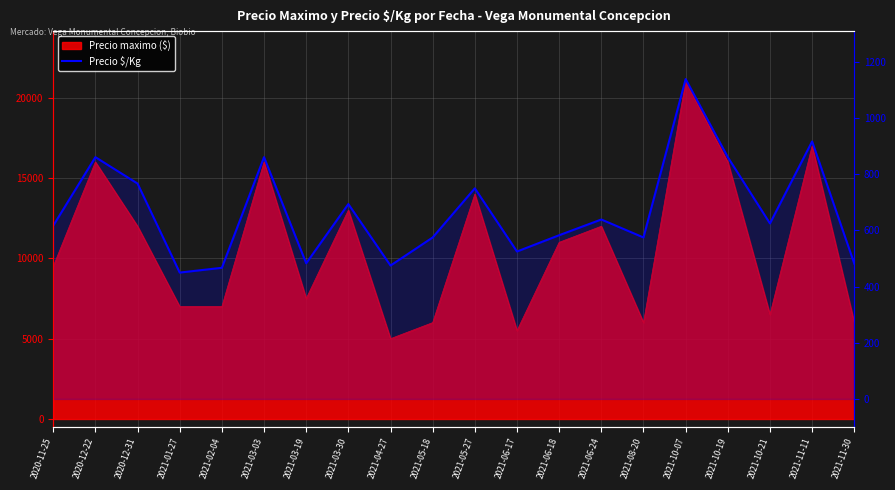

Approximately how many times larger is the value at 2021-03-19 compared to 2021-05-27?

0.6